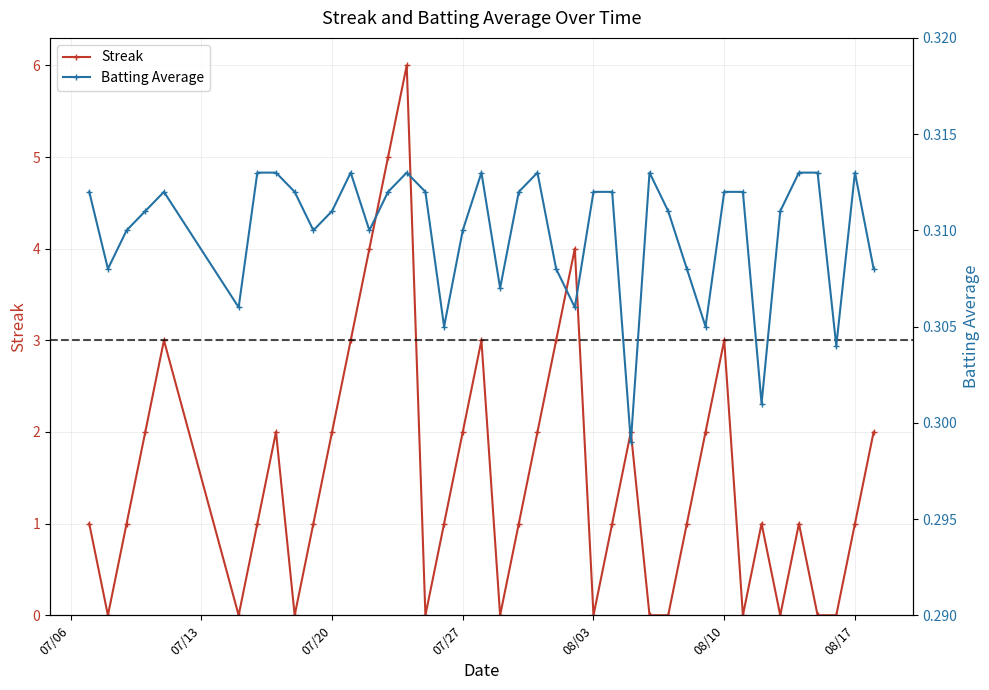

True or false: Streak has more than 0 interior local peaks.

True